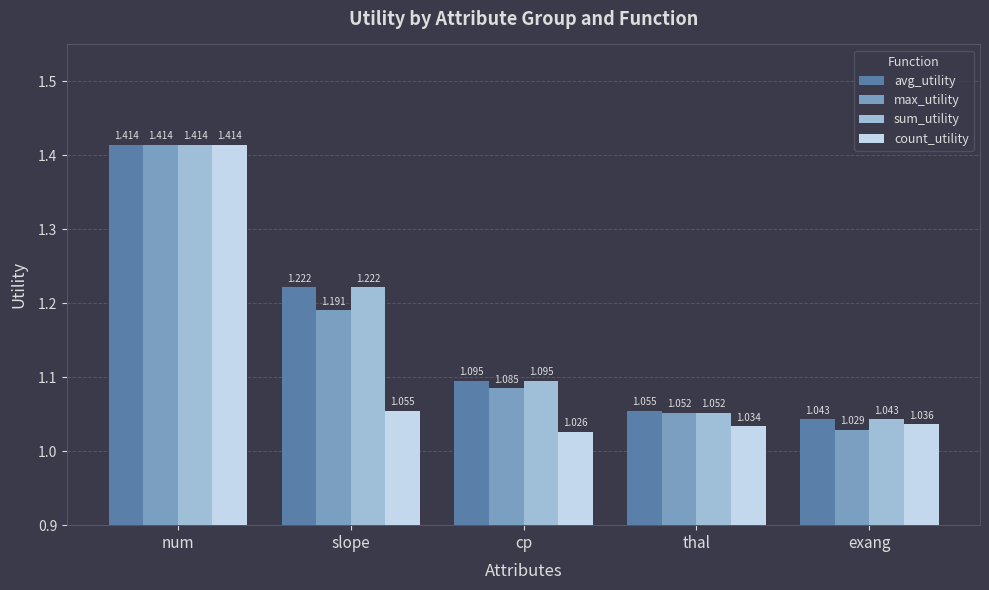

Is the value of avg_utility at thal greater than the value of max_utility at thal?

Yes